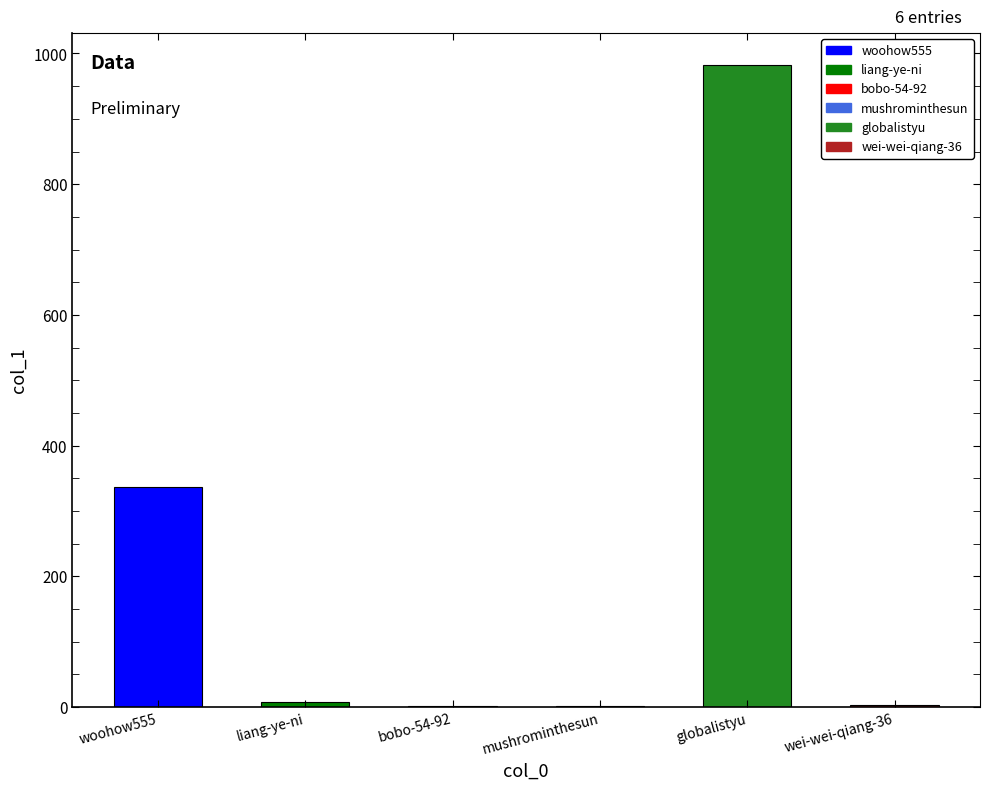

The chart shows a value of 982 at globalistyu. True or false?

True